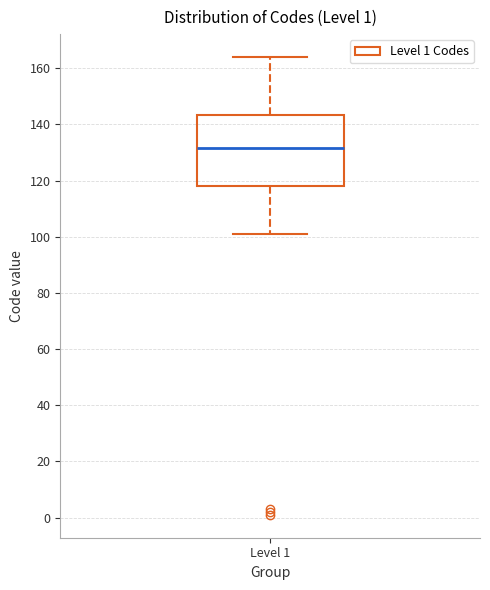

Where does the upper whisker of the box for Level 1 end on the y-axis? The values are not printed on the chart, so give them approximately, as read against the axis.

164